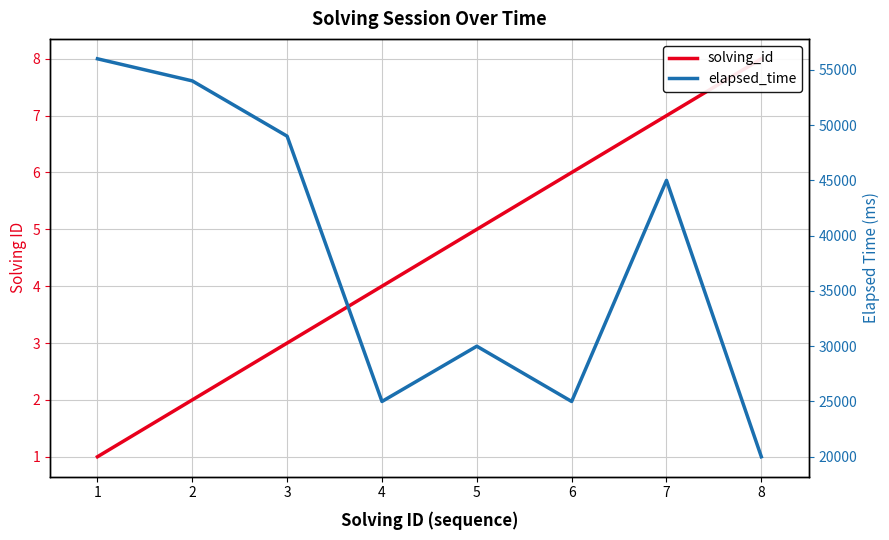

List the series in order of their peak value, lowest first.

solving_id, elapsed_time